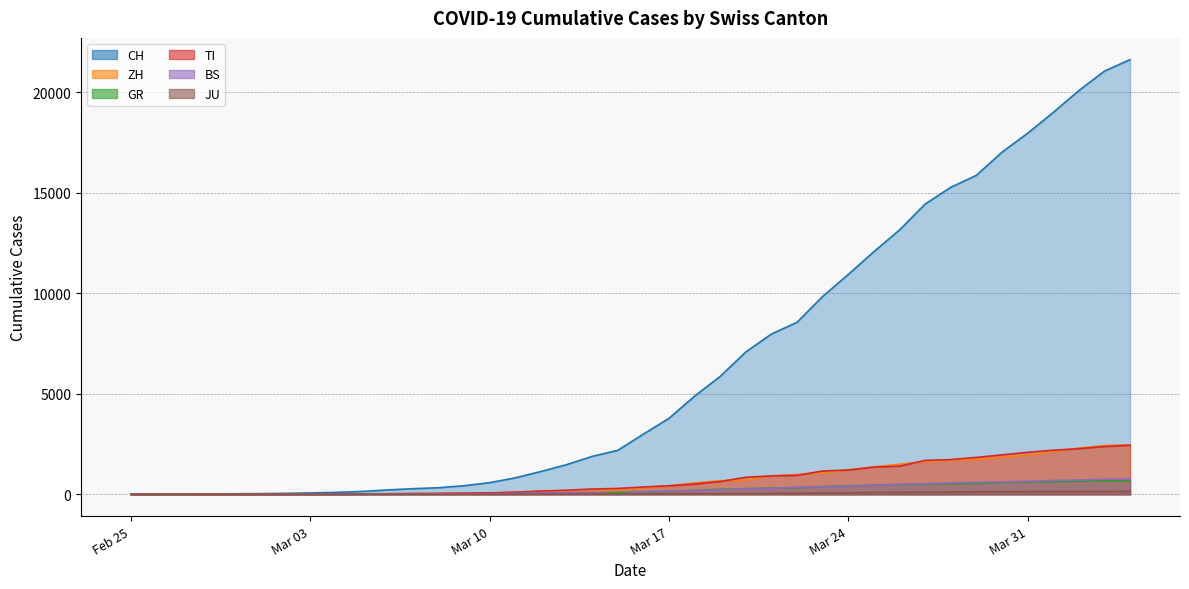

True or false: GR has more than 1 interior local peaks.

False